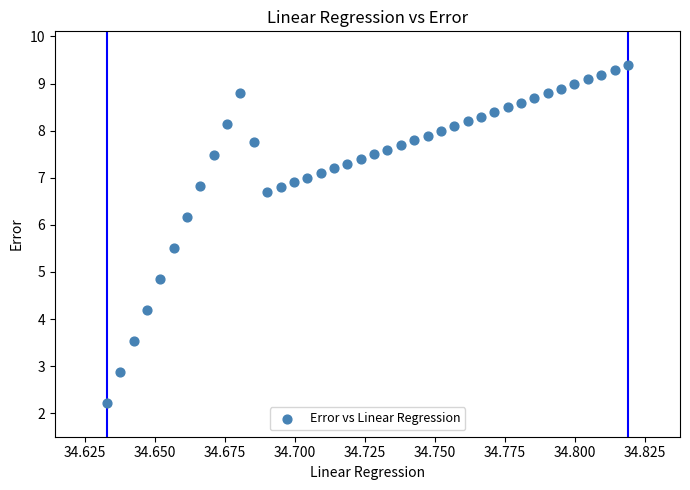

What is the range of Y values (max minus min)?

7.2